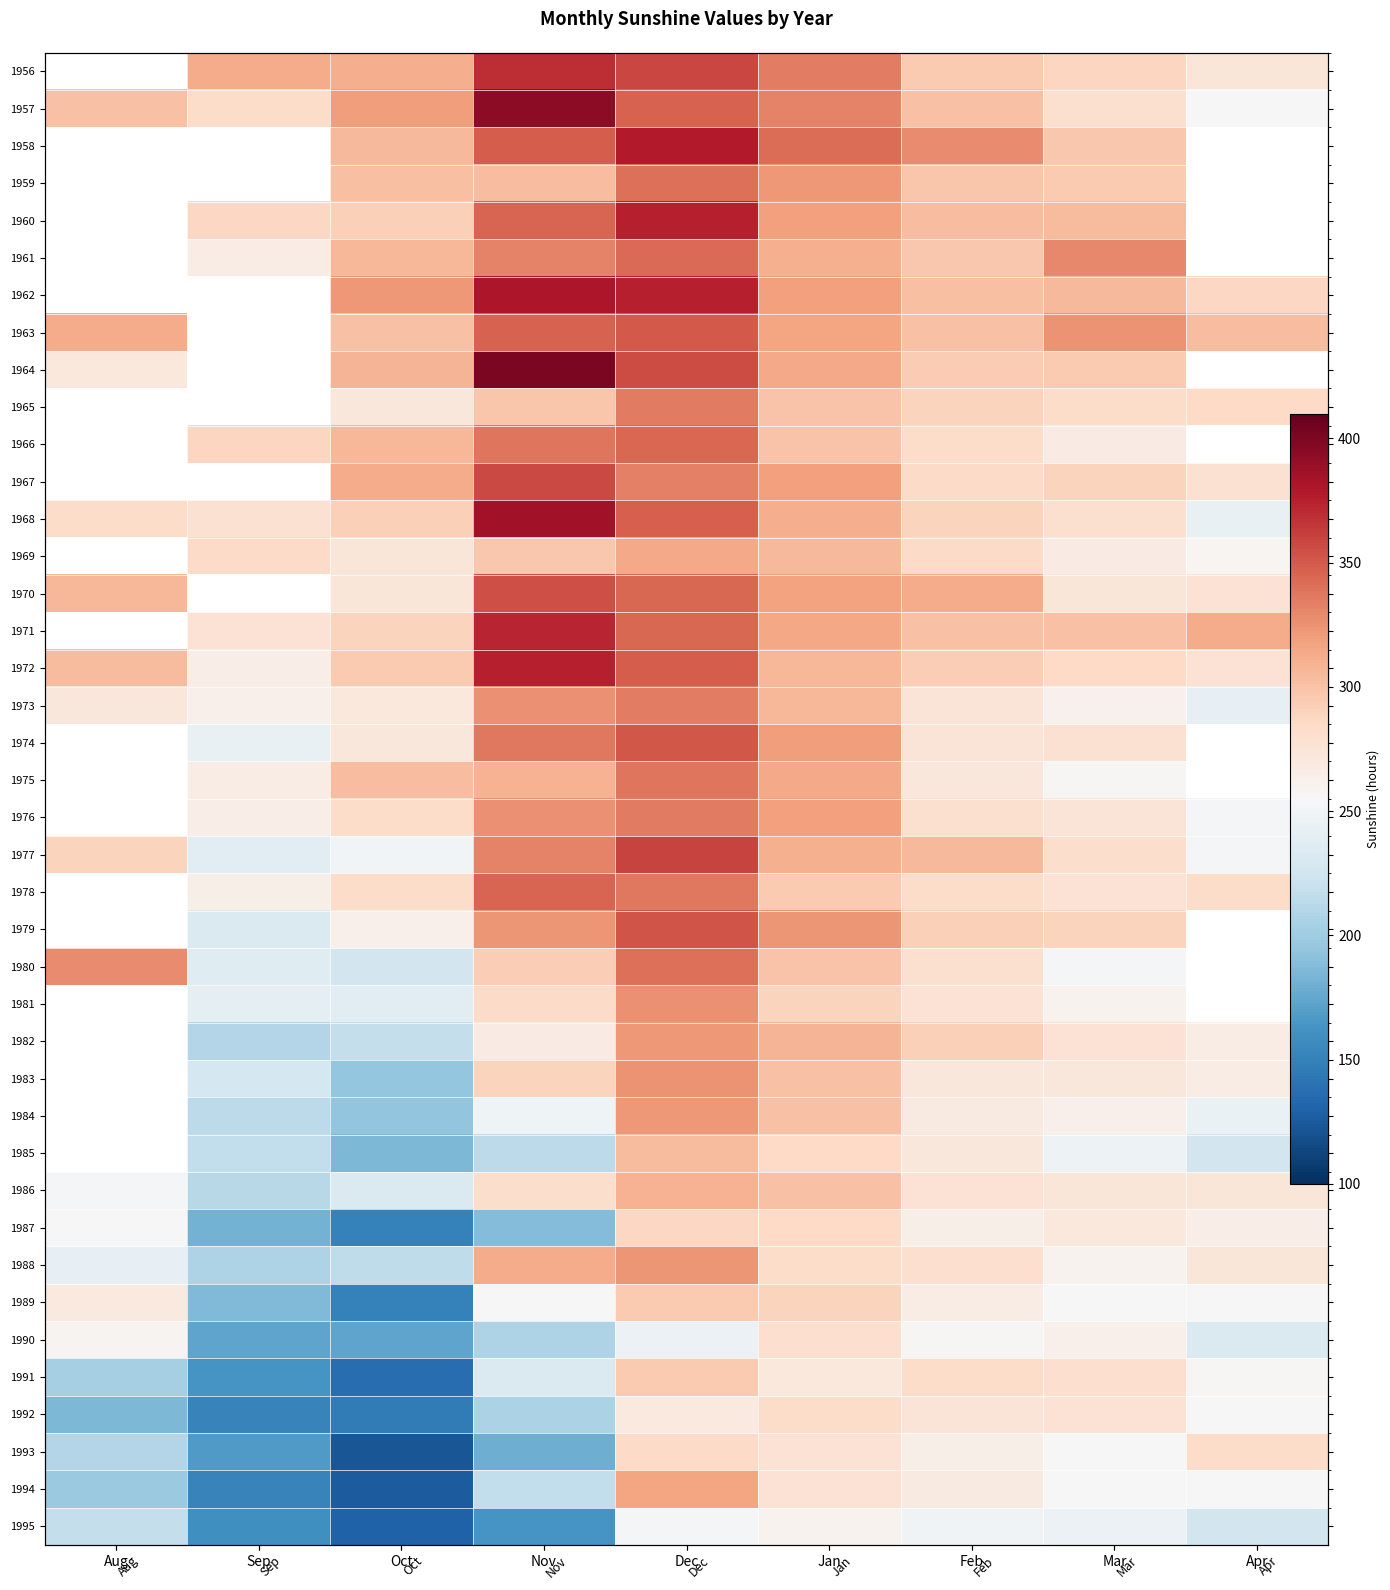

Which label corresponds to the largest value in the chart?

Nov